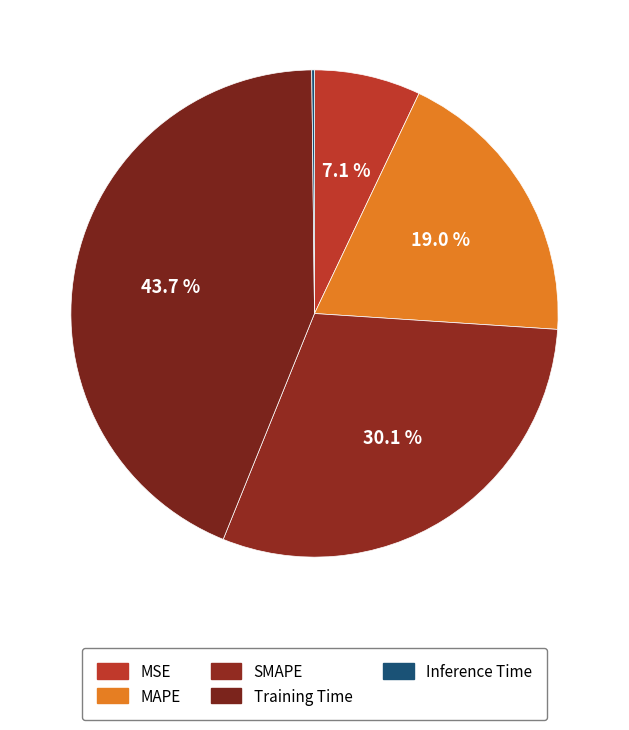

Which slice is the largest?

Training Time